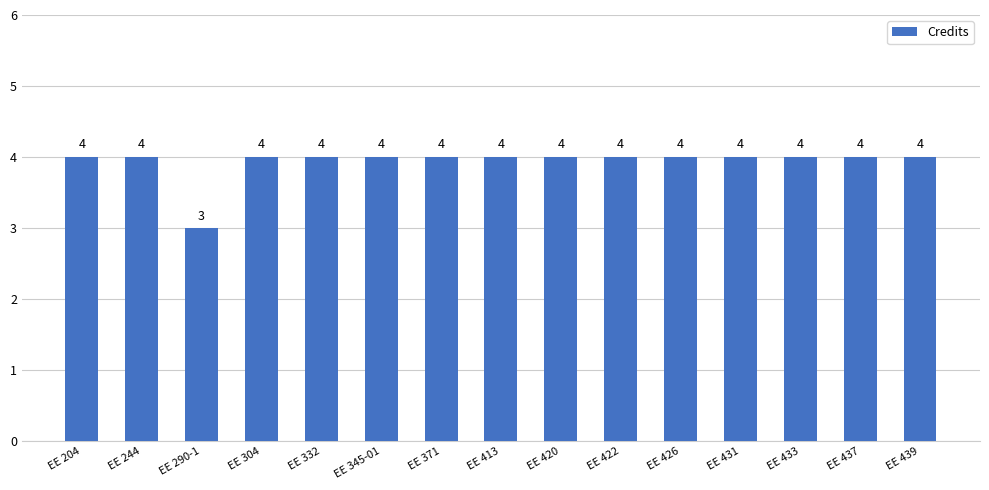

What is the approximate value at EE 244?

4